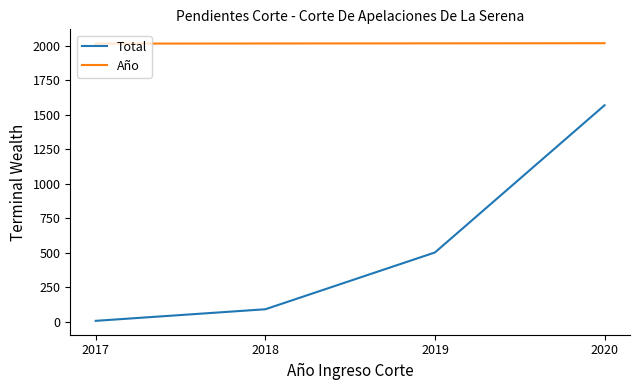

Is it true that Año equals 2019 at 2019?

True